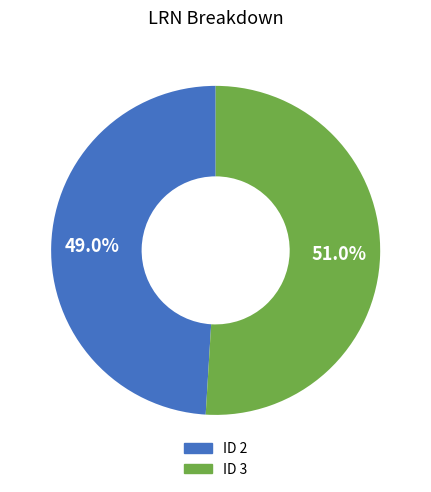

Is there a majority slice in this chart?

Yes